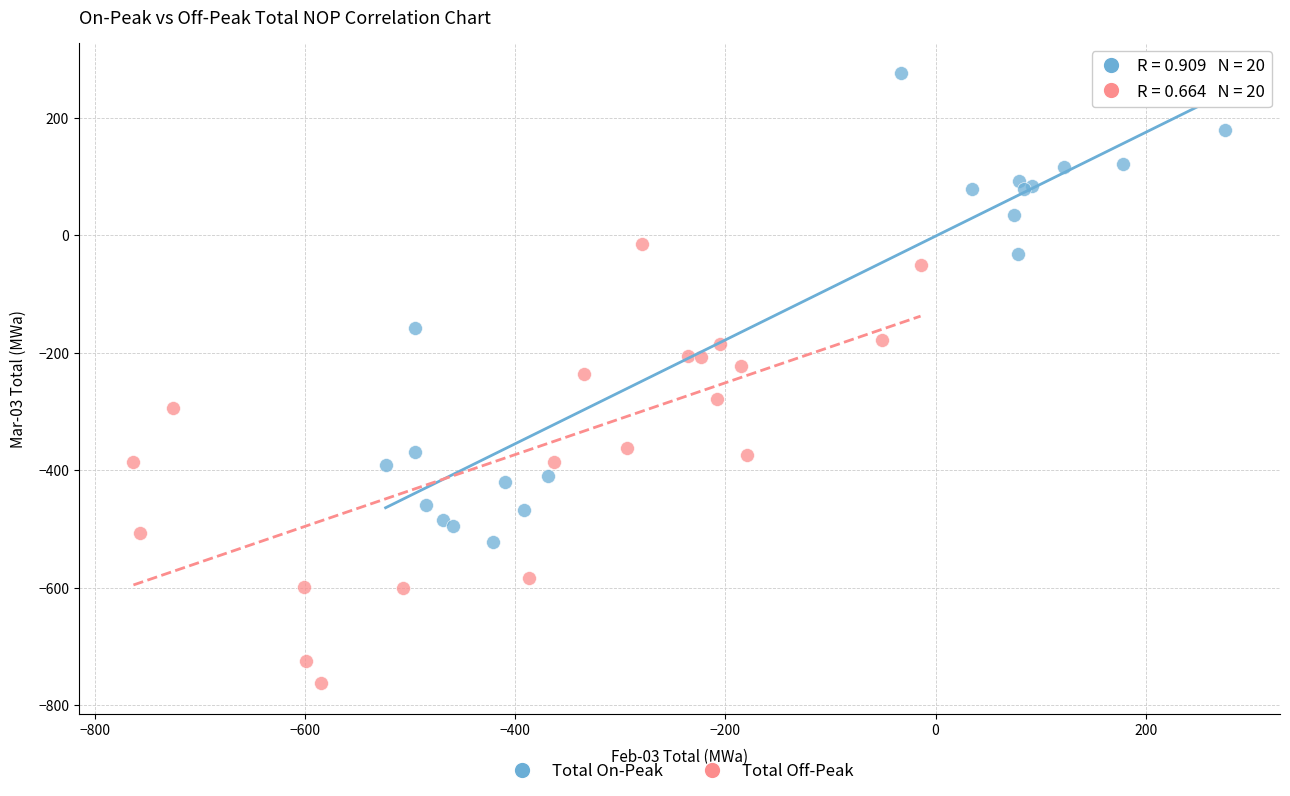

Which series has the widest spread of Y values?

Total On-Peak